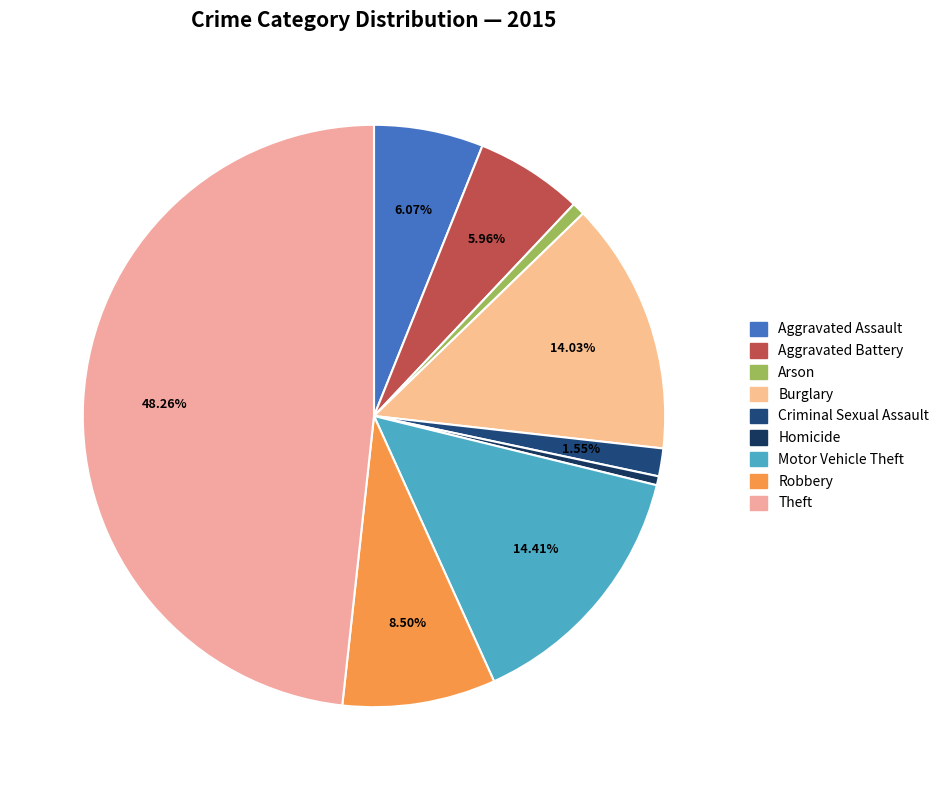

How much of the chart is everything except Theft?

51.7%